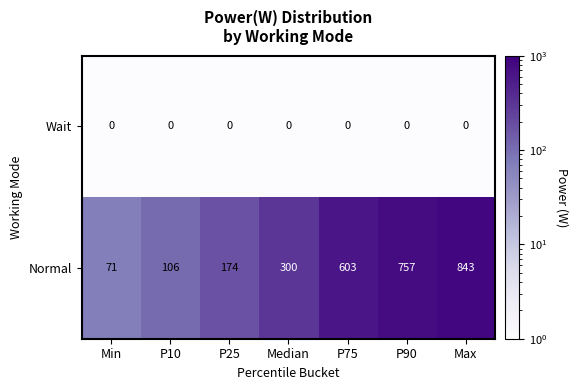

Between Median and P90, which series saw the biggest shift?

Normal